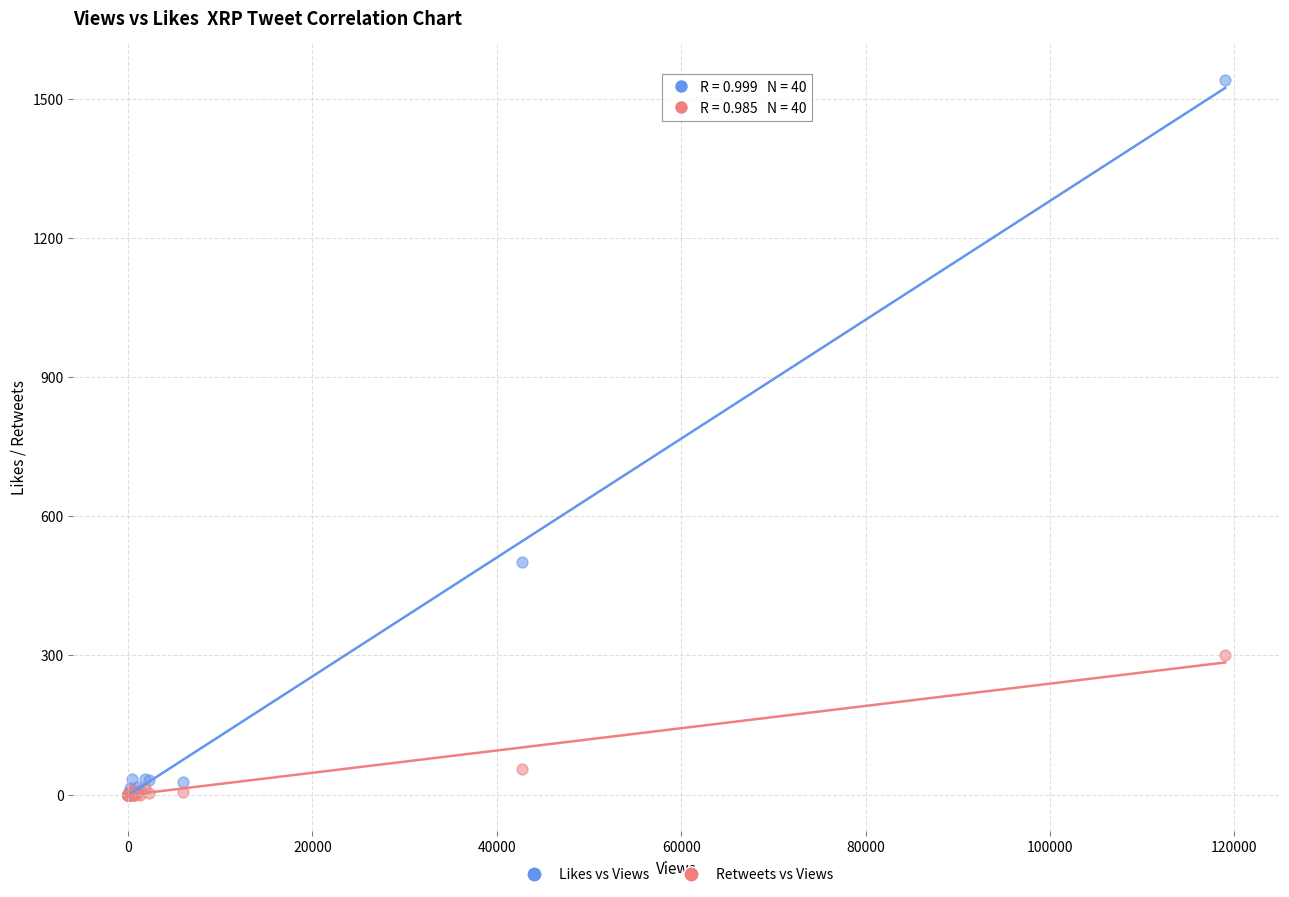

Across all series, what Y value is closest to 770?

502